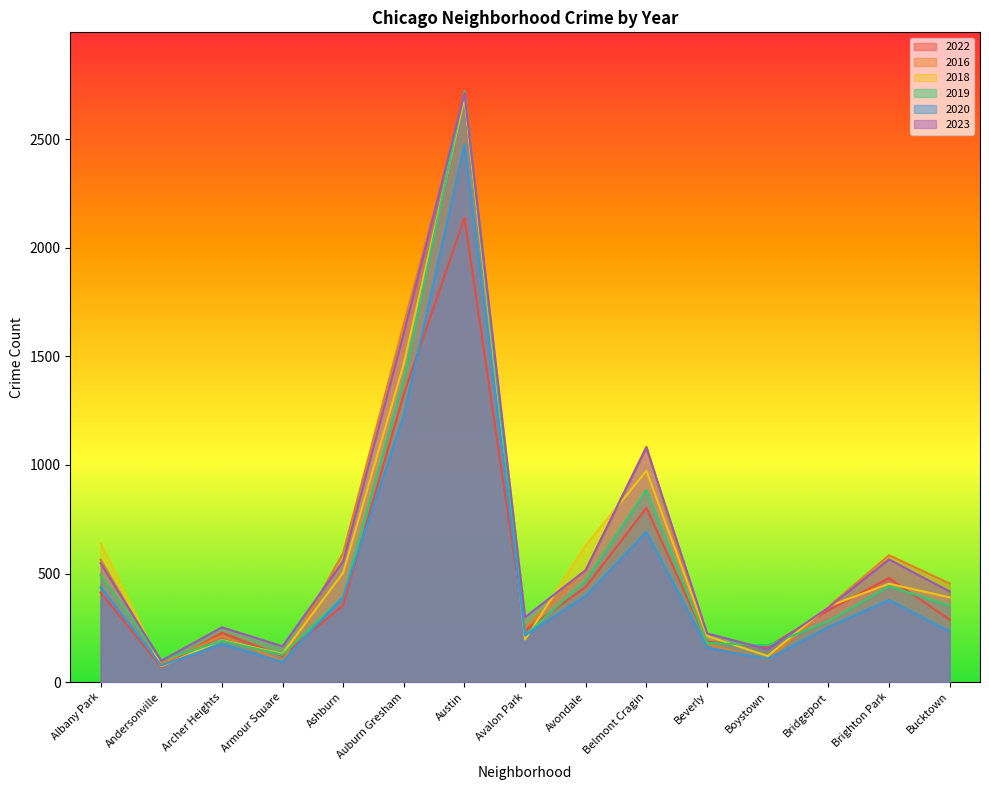

Reading left to right, transcribe all the data shown in this chart.

2022: 413	69	228	120	354	1328	2138	238	438	802	186	162	331	479	287
2016: 564	85	214	96	595	1651	2693	250	516	1085	175	102	347	584	454
2018: 639	73	193	130	504	1468	2693	196	630	973	212	120	349	453	390
2019: 493	100	190	126	394	1397	2721	215	469	885	180	169	280	441	352
2020: 437	77	175	93	393	1229	2477	215	397	692	159	106	253	378	233
2023: 548	98	252	165	557	1609	2712	299	516	1080	224	151	343	565	417